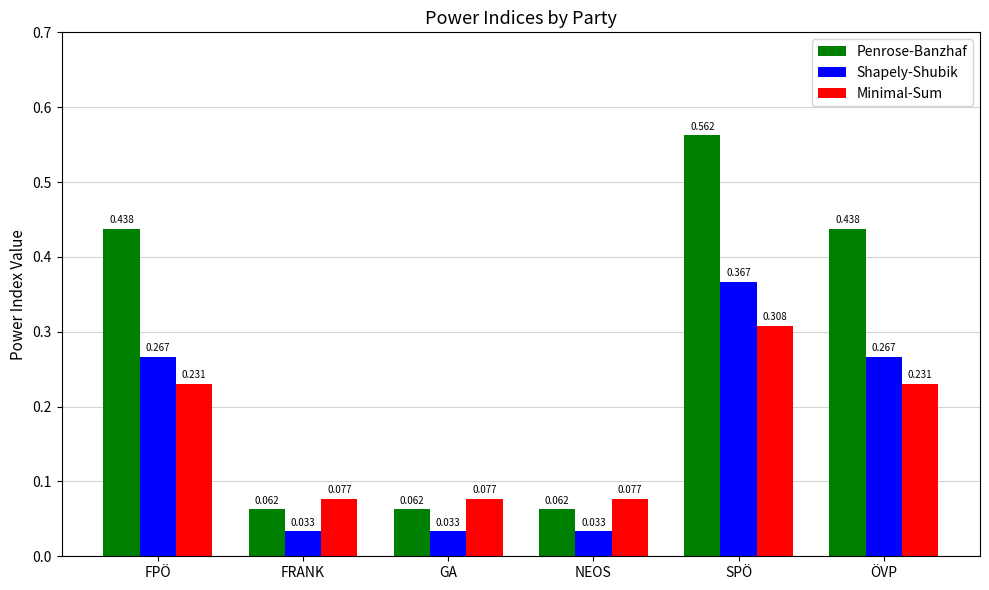

Between SPÖ and ÖVP, which series saw the biggest shift?

Penrose-Banzhaf